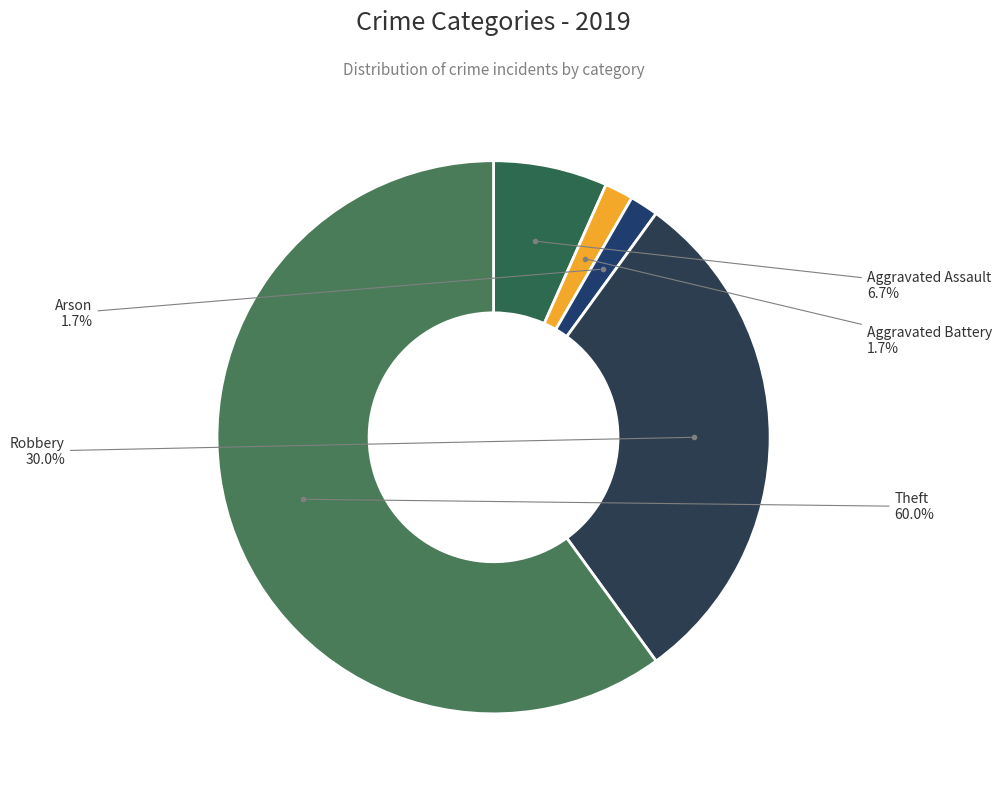

How many segments does this pie chart have?

5